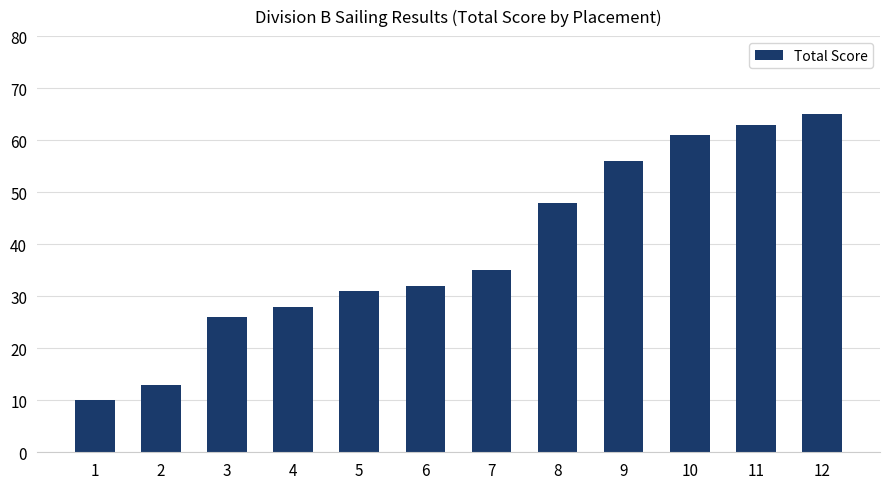

Reading right to left, what are all the values shown in this chart?

12=65	11=63	10=61	9=56	8=48	7=35	6=32	5=31	4=28	3=26	2=13	1=10